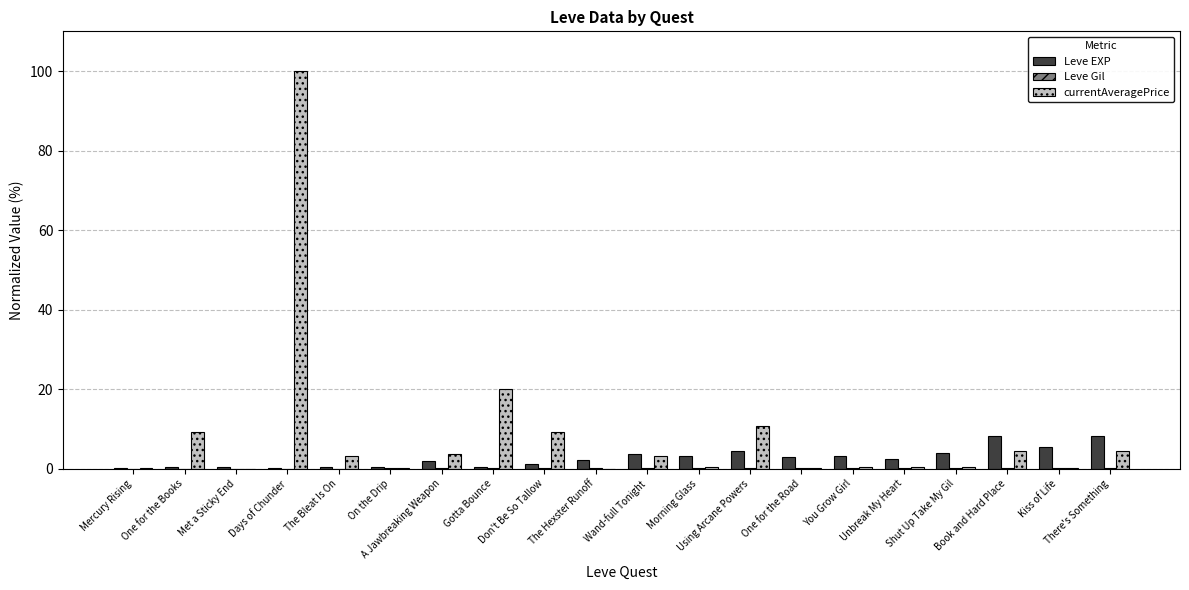

Between Don't Be So Tallow and There's Something, which series saw the biggest shift?

Leve EXP